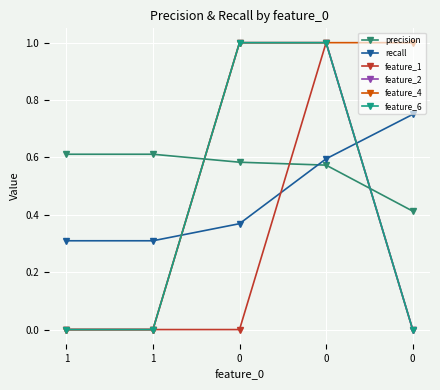

Is it true that precision equals 0.6 at 0?

False